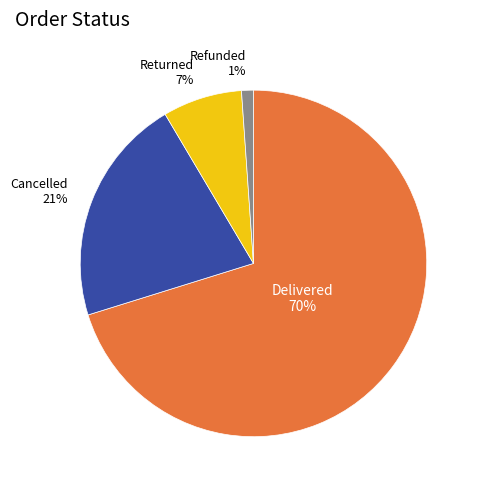

To the nearest percent, what is the average slice percentage?

25%